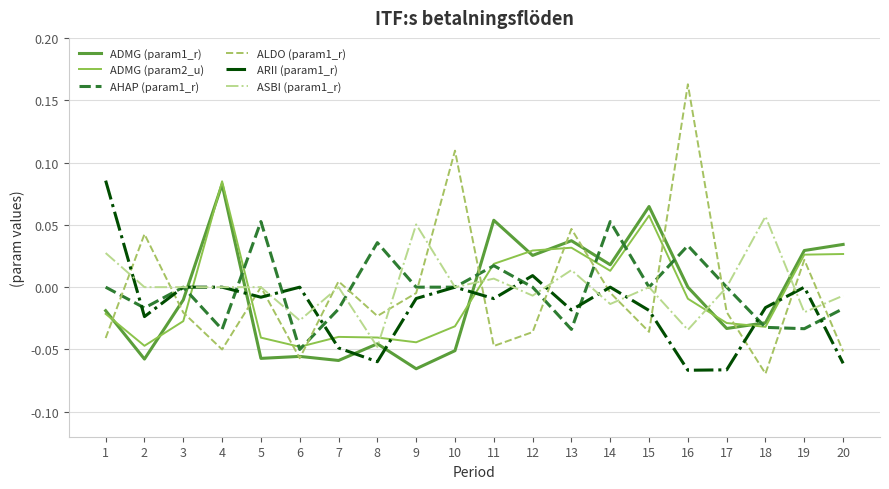

Where does the ADMG (param2_u) series first go above 0?

4